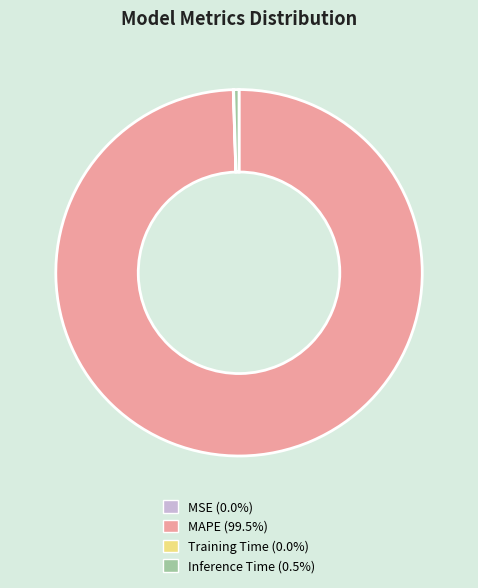

Which category has the biggest portion of the pie?

MAPE